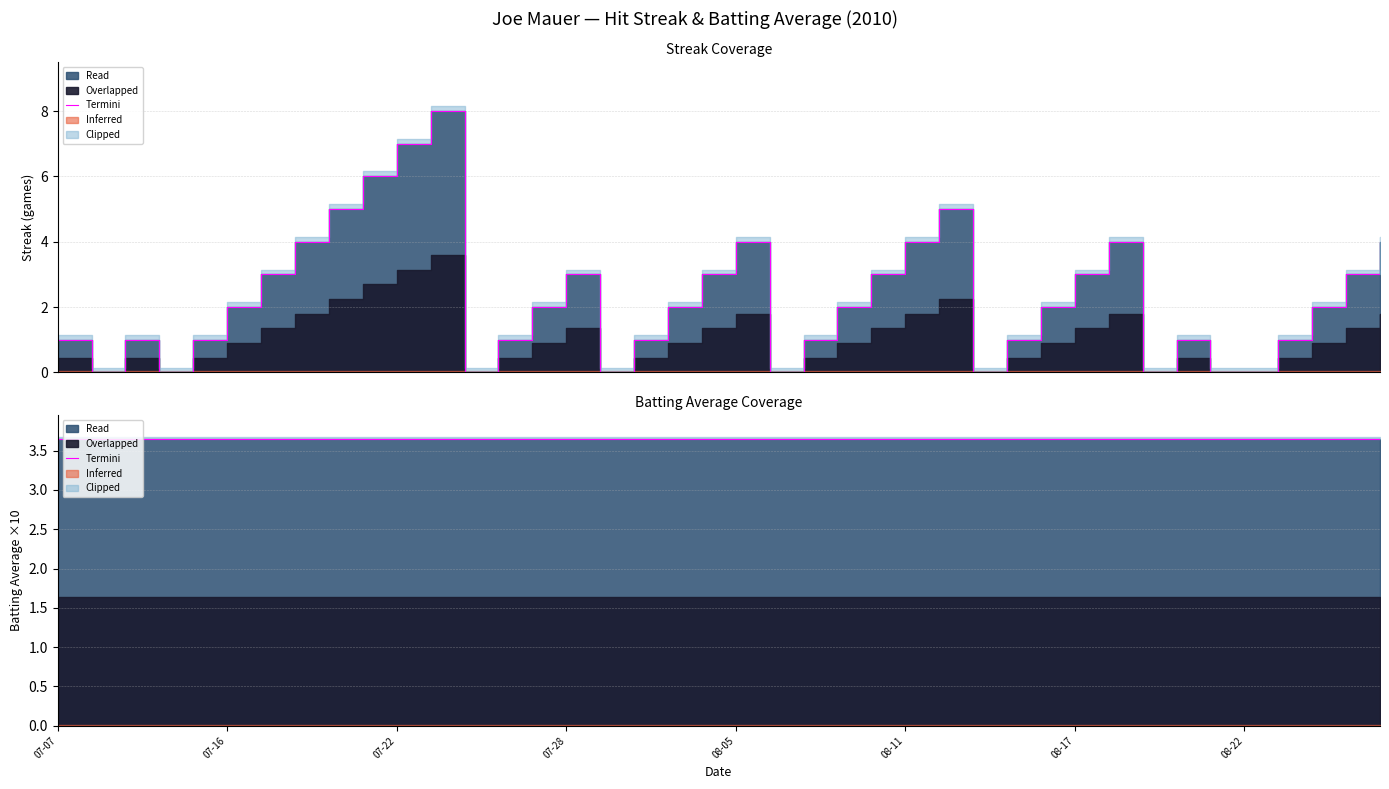

Which label corresponds to the largest value in the chart?

2010-07-23